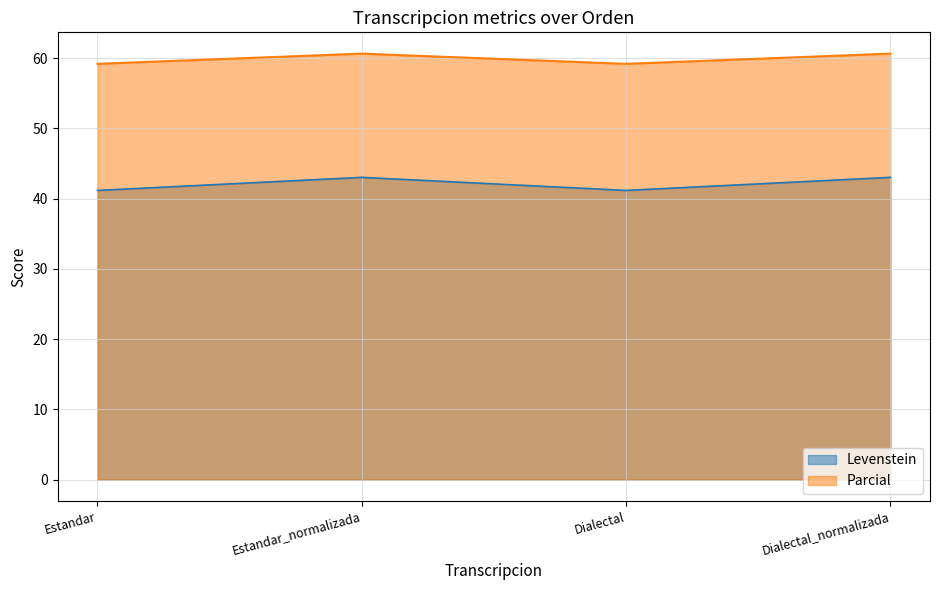

What is the spread (max minus min) of values at Estandar_normalizada?

17.6